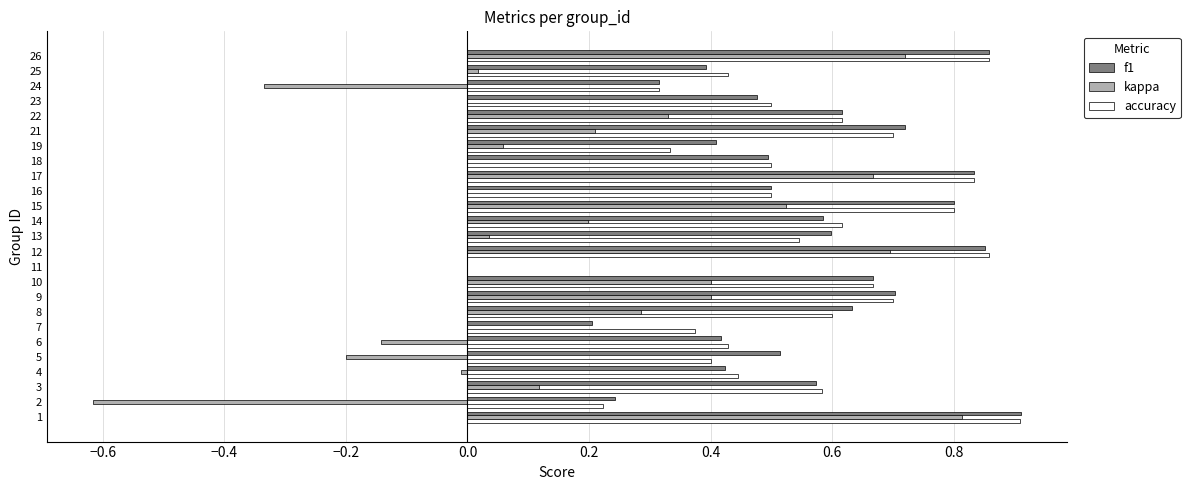

Is it true that kappa equals 0.3 at 13?

False